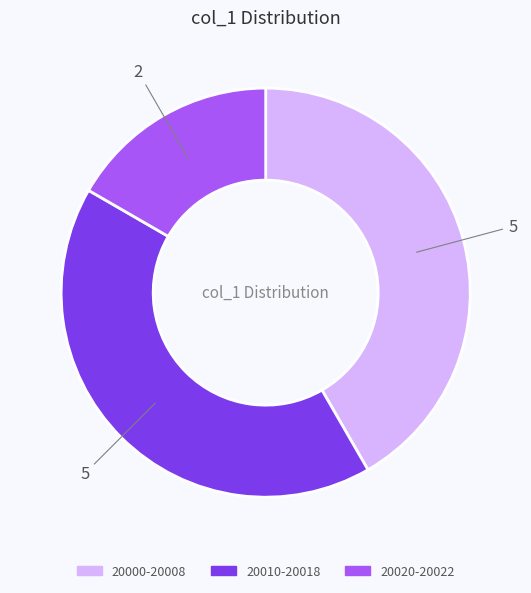

Is there a majority slice in this chart?

No